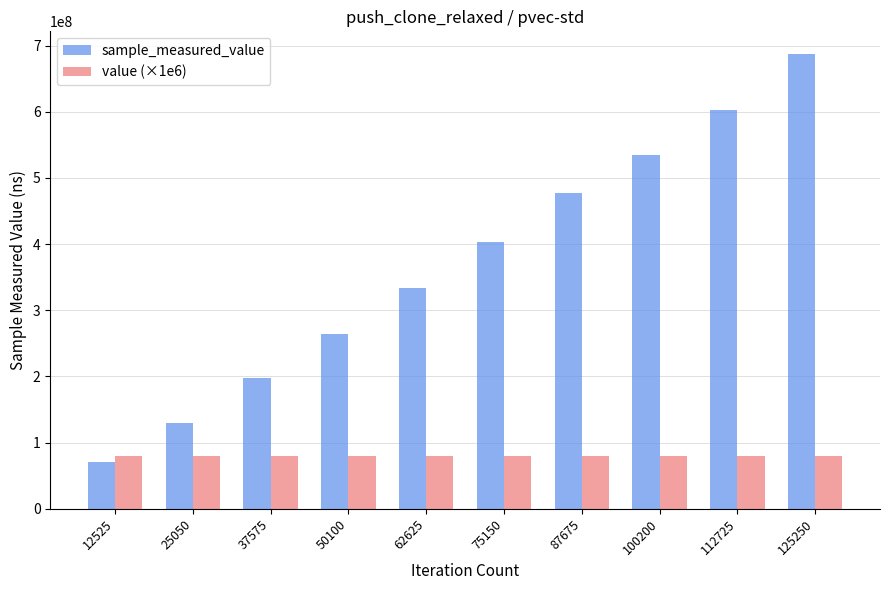

What is the sum of the sample_measured_value values at 12525 and 62625?

404234849